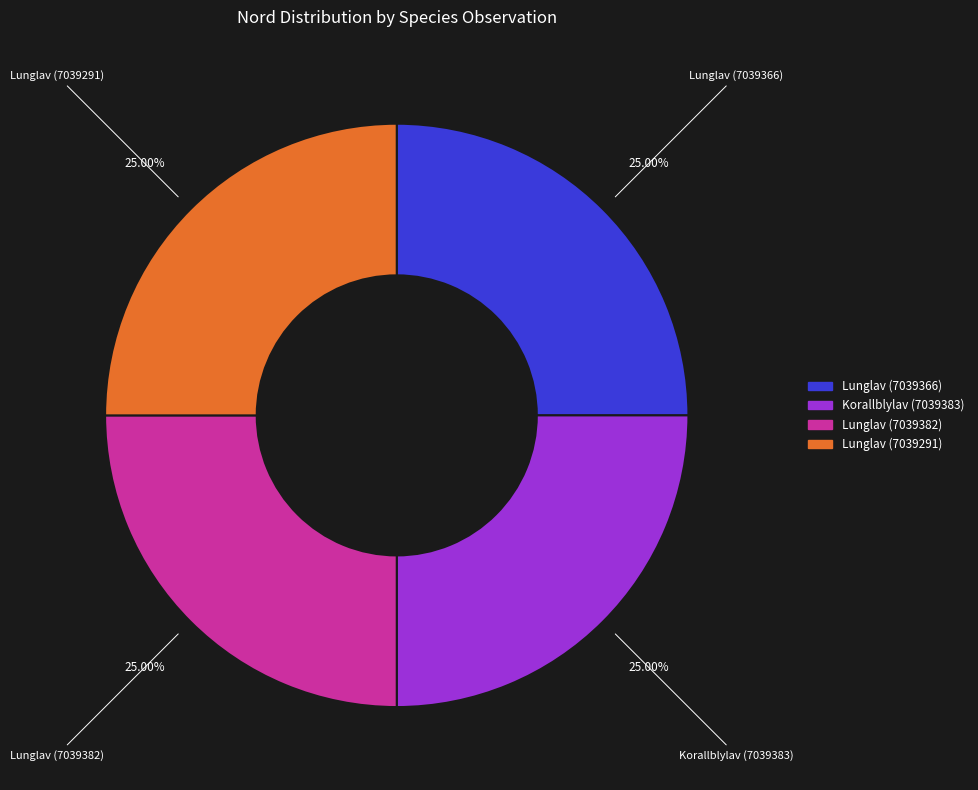

How many slices are in this pie chart?

4